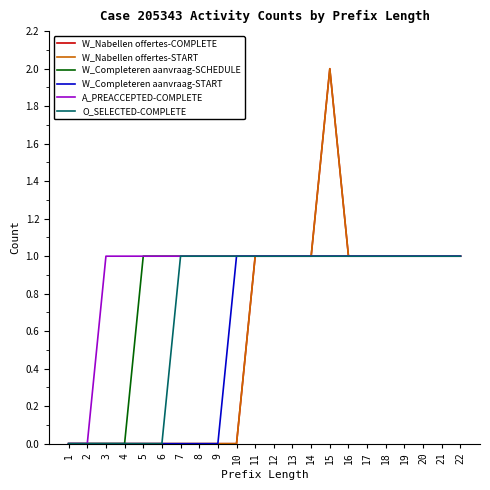

Reading left to right, transcribe all the data shown in this chart.

W_Nabellen offertes-COMPLETE: 1=0	2=0	3=0	4=0	5=0	6=0	7=0	8=0	9=0	10=0	11=1	12=1	13=1	14=1	15=2	16=1	17=1	18=1	19=1	20=1	21=1	22=1
W_Nabellen offertes-START: 1=0	2=0	3=0	4=0	5=0	6=0	7=0	8=0	9=0	10=0	11=1	12=1	13=1	14=1	15=2	16=1	17=1	18=1	19=1	20=1	21=1	22=1
W_Completeren aanvraag-SCHEDULE: 1=0	2=0	3=0	4=0	5=1	6=1	7=1	8=1	9=1	10=1	11=1	12=1	13=1	14=1	15=1	16=1	17=1	18=1	19=1	20=1	21=1	22=1
W_Completeren aanvraag-START: 1=0	2=0	3=0	4=0	5=0	6=0	7=0	8=0	9=0	10=1	11=1	12=1	13=1	14=1	15=1	16=1	17=1	18=1	19=1	20=1	21=1	22=1
A_PREACCEPTED-COMPLETE: 1=0	2=0	3=1	4=1	5=1	6=1	7=1	8=1	9=1	10=1	11=1	12=1	13=1	14=1	15=1	16=1	17=1	18=1	19=1	20=1	21=1	22=1
O_SELECTED-COMPLETE: 1=0	2=0	3=0	4=0	5=0	6=0	7=1	8=1	9=1	10=1	11=1	12=1	13=1	14=1	15=1	16=1	17=1	18=1	19=1	20=1	21=1	22=1